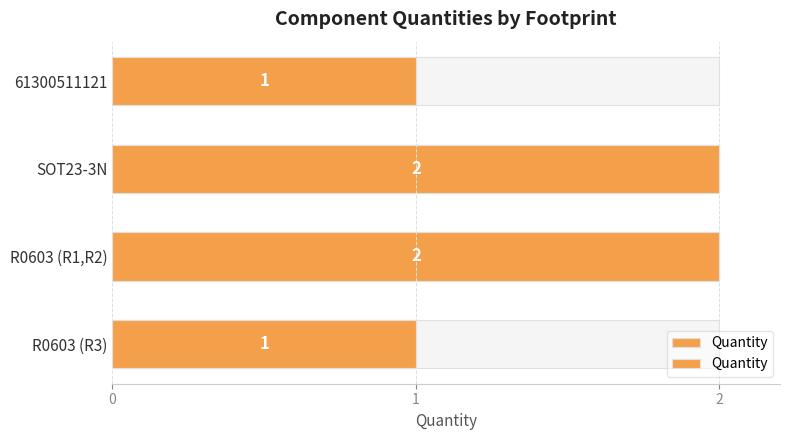

Which has a higher value, R0603 (R3) or SOT23-3N?

SOT23-3N